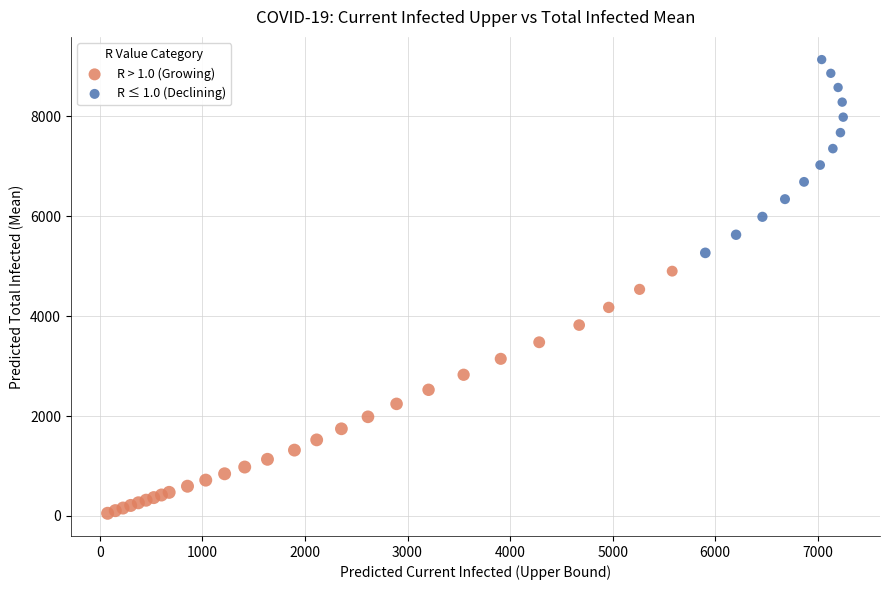

Which series has the largest Y range (max minus min)?

R > 1.0 (Growing)